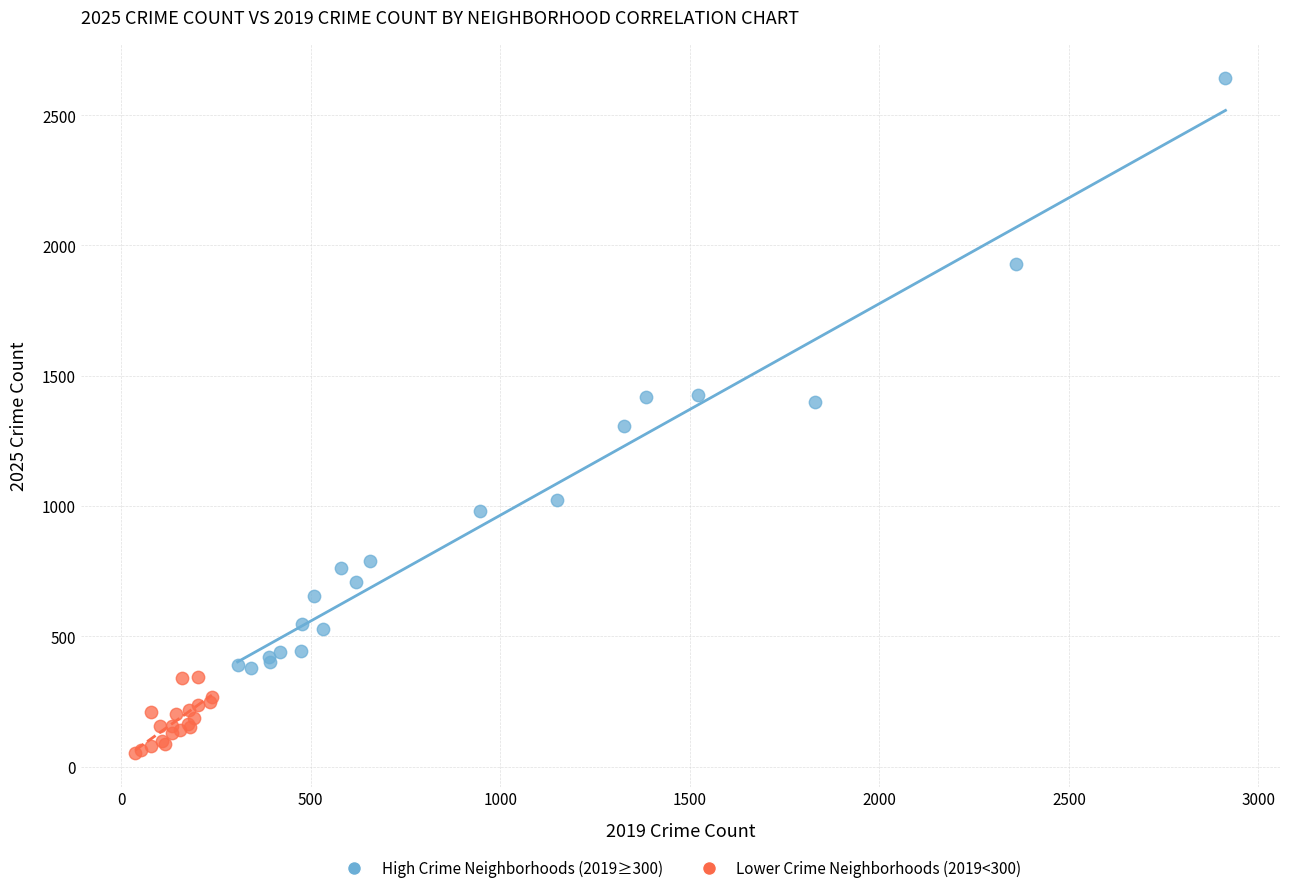

Which series contains the highest Y value?

High Crime Neighborhoods (2019≥300)